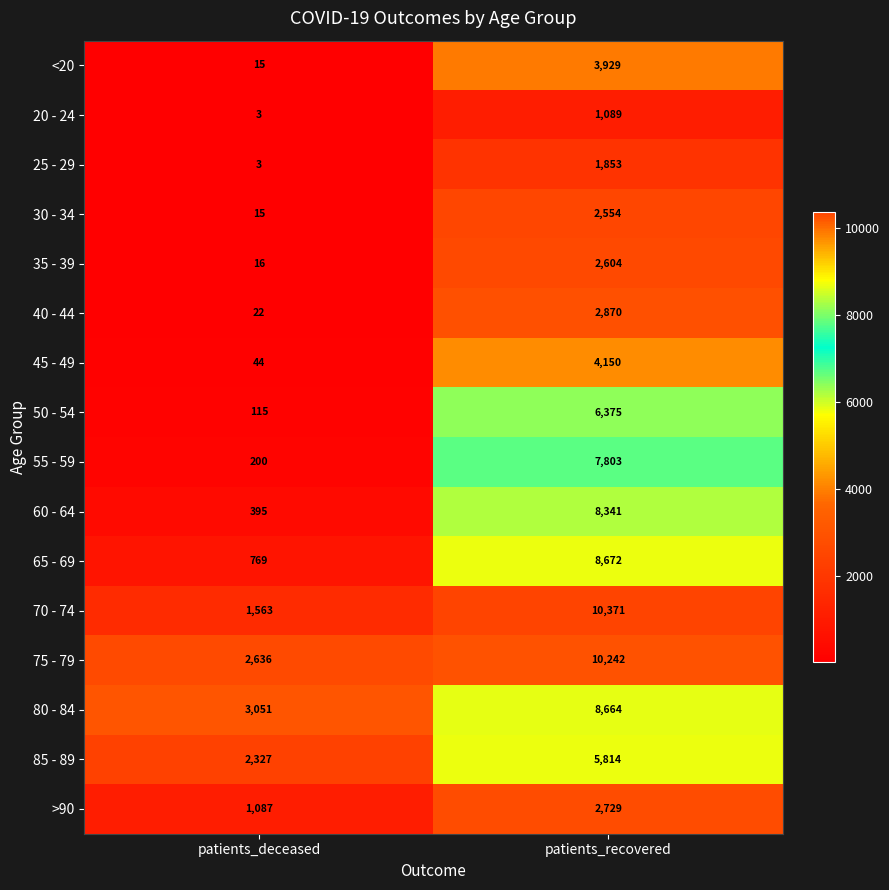

What is the approximate value of 70 - 74 at patients_deceased, to the nearest 10?

1560